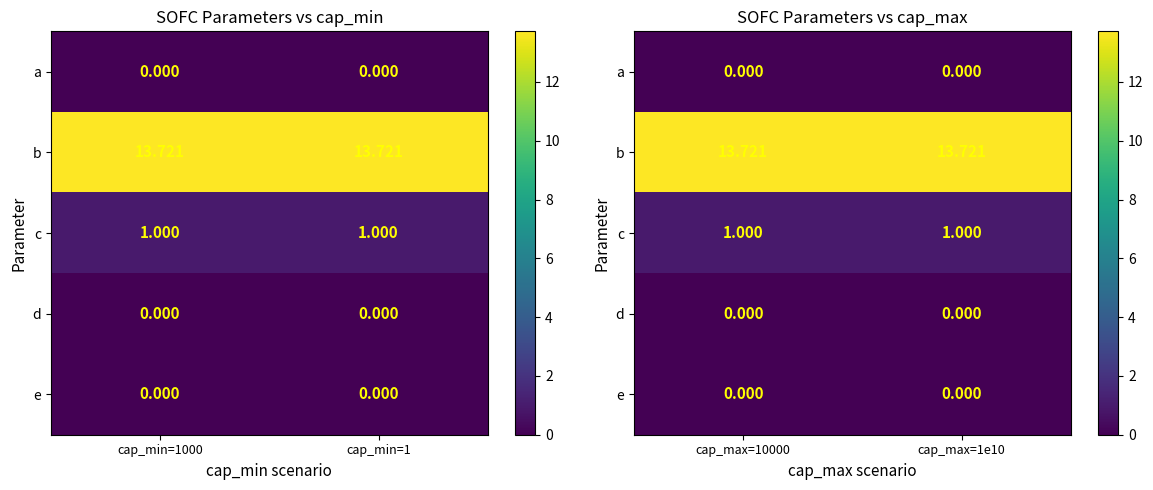

The value of c at cap_max=10000 is 1.6. True or false?

False